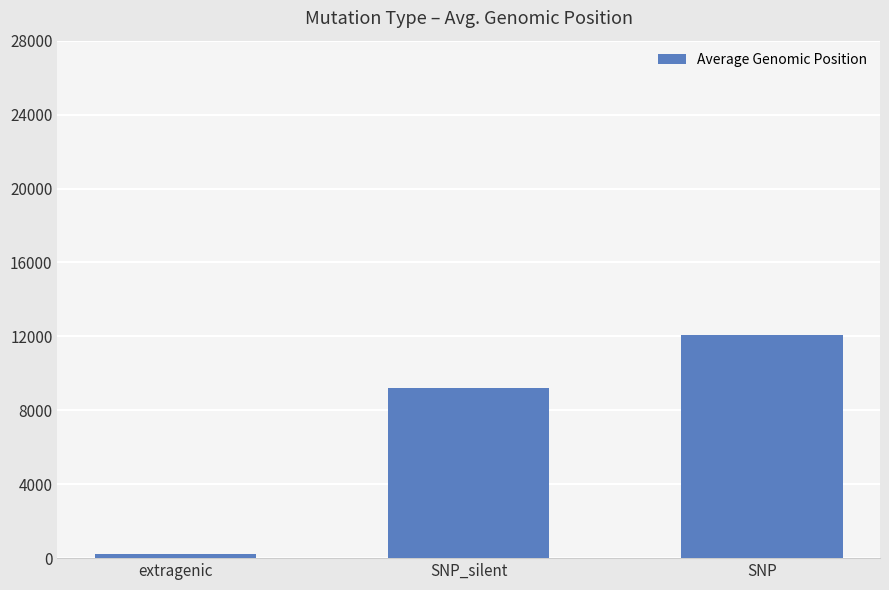

Rank the categories by value from highest to lowest.

SNP, SNP_silent, extragenic